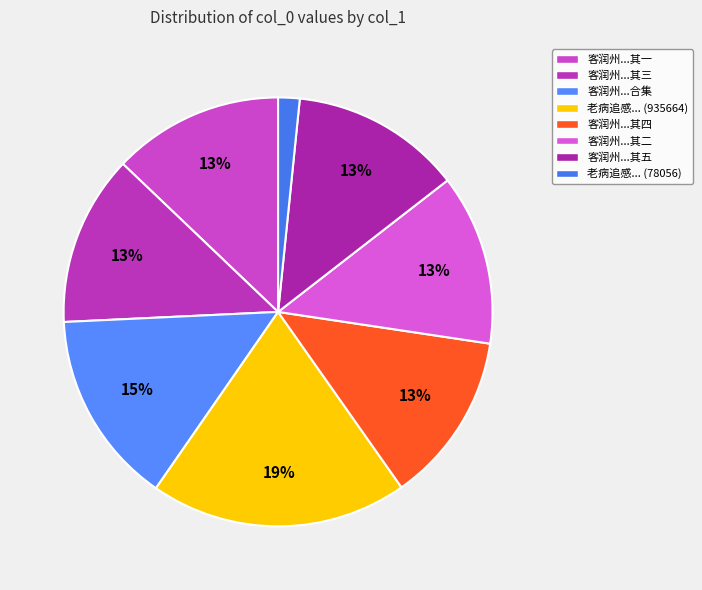

Count the number of slices in the pie.

8